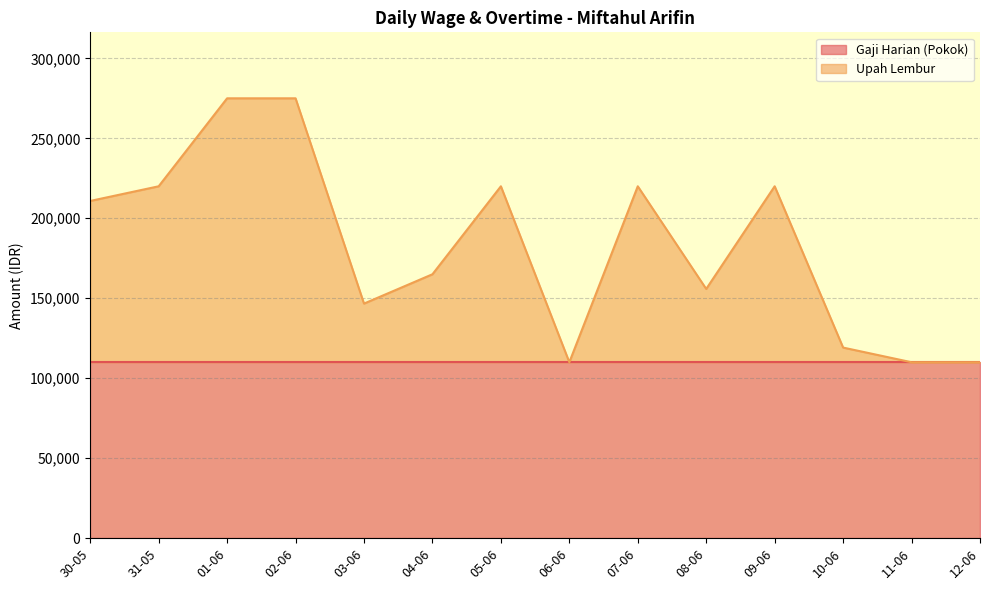

What is the sum of all Upah Lembur values?

1017500.0